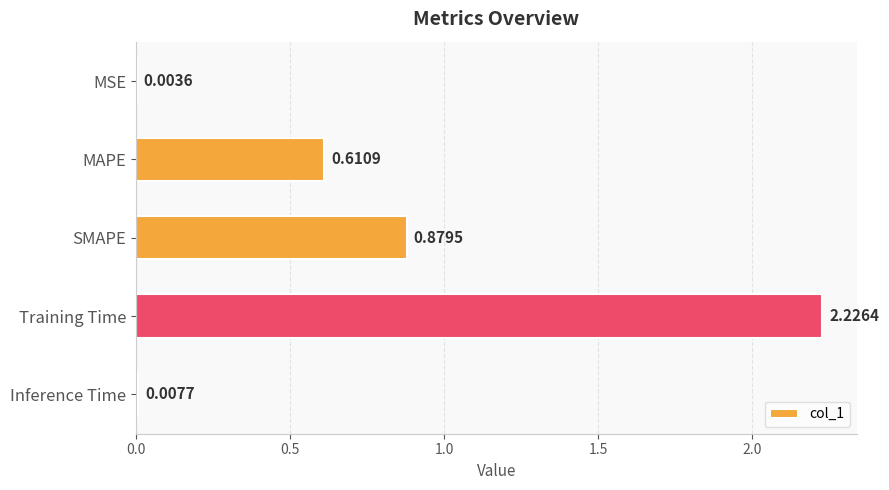

What is the change in value from SMAPE to Training Time?

+1.3